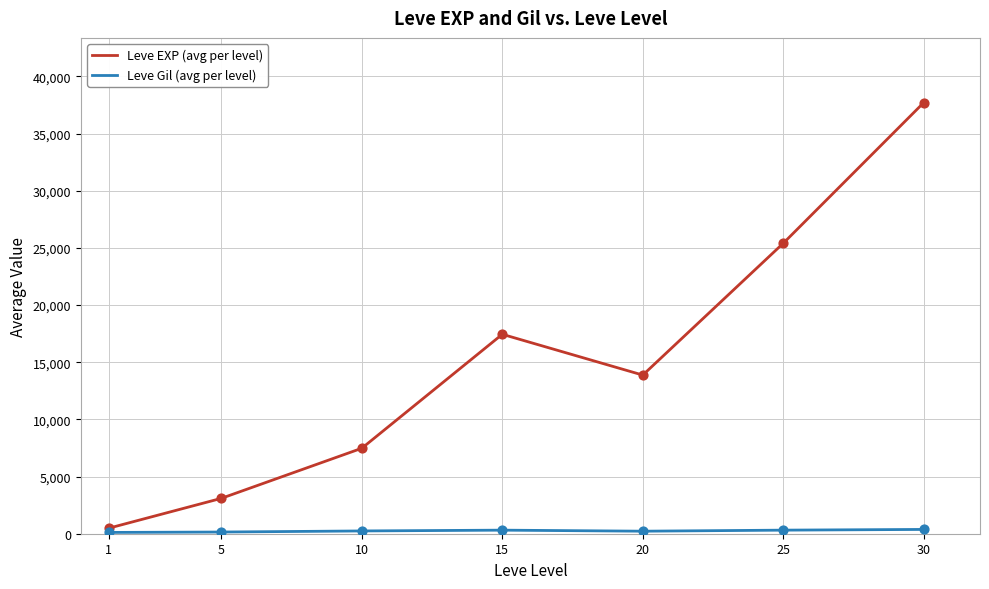

What is the total value across all series at 25?

25722.7